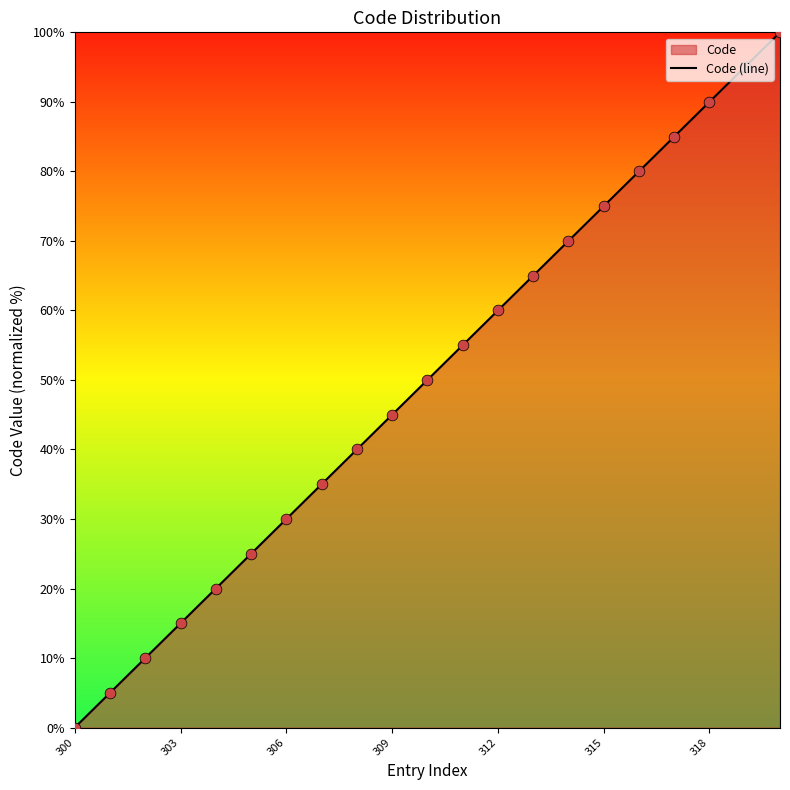

Between 315 and 309, which is larger?

315